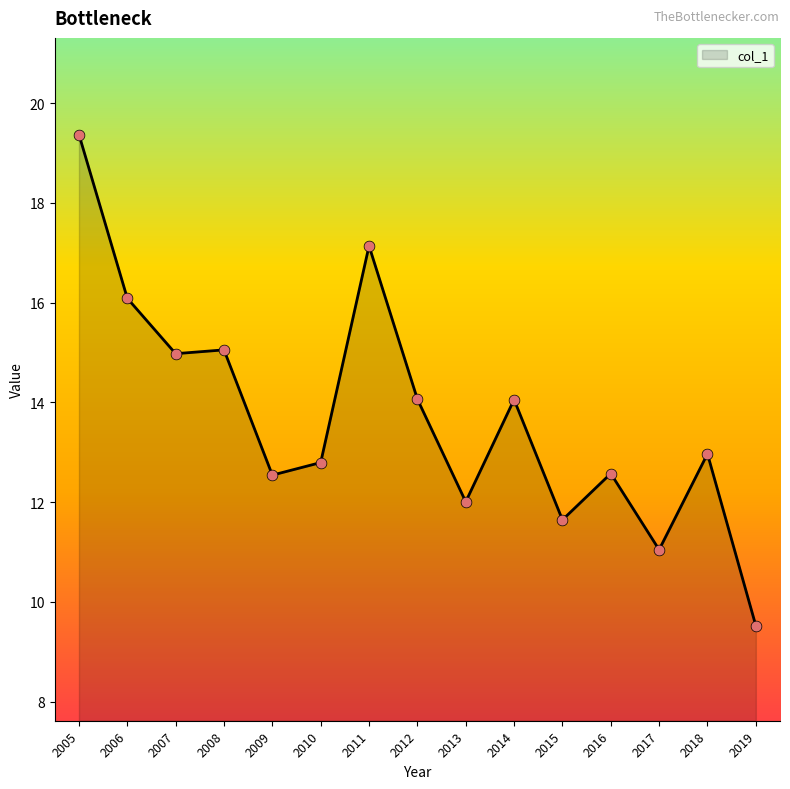

Which has a higher value, 2011 or 2016?

2011